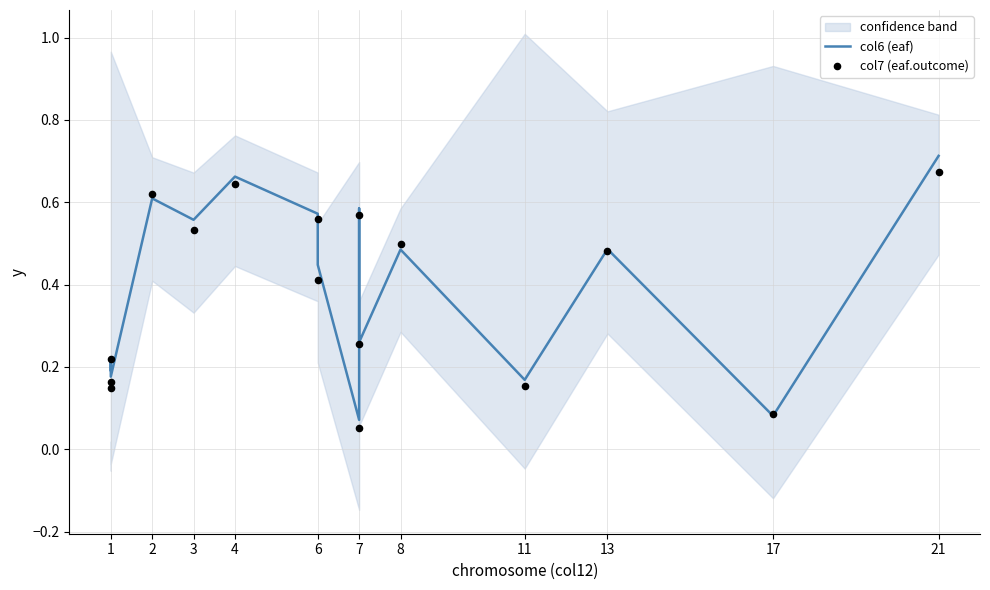

At how many categories does at least one series exceed 0?

16